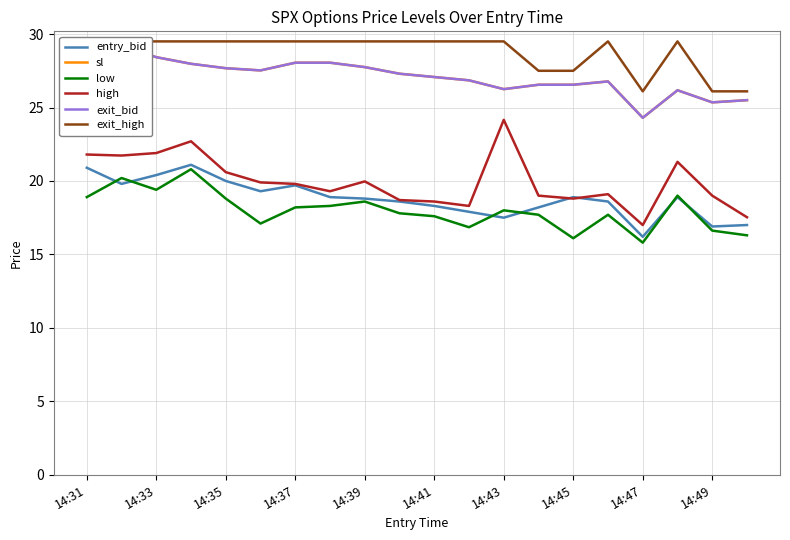

The high series shows 18.8 at 14:45. True or false?

True